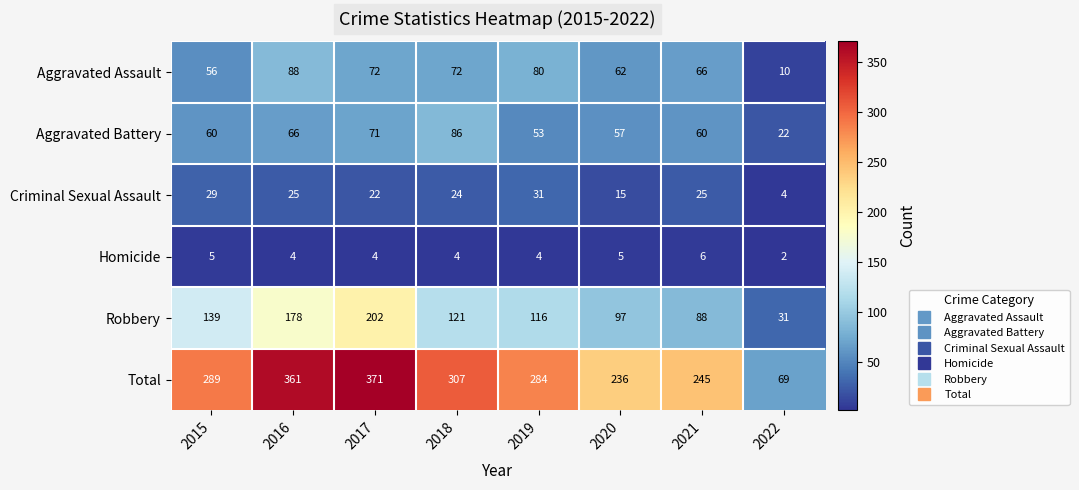

The Total series shows 128 at 2016. True or false?

False